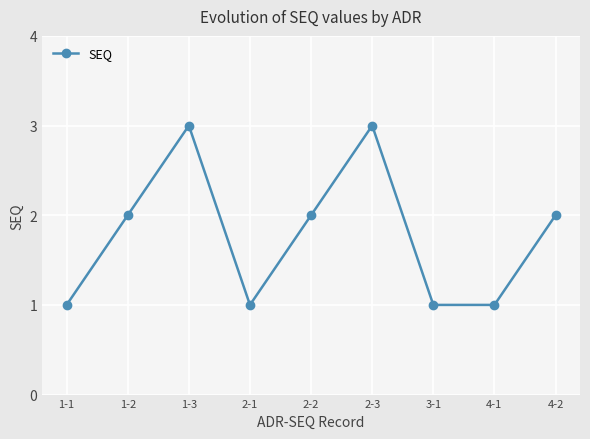

The value at 2-3 is 1. True or false?

False